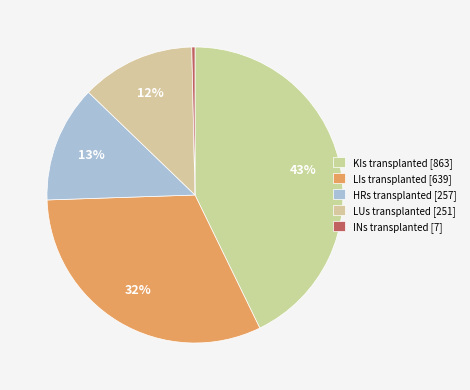

How many slices are in this pie chart?

5